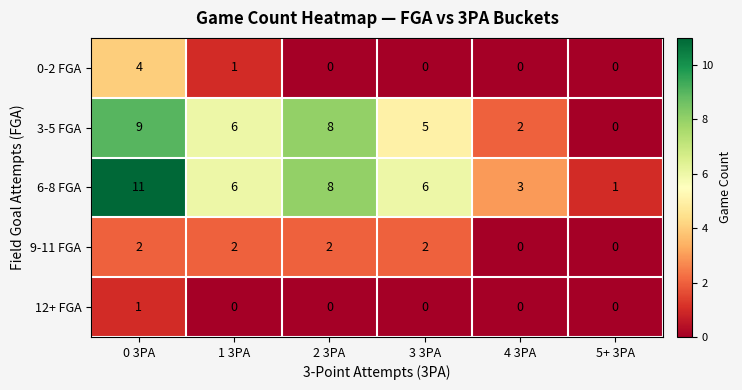

Which series has the largest range (max minus min)?

6-8 FGA